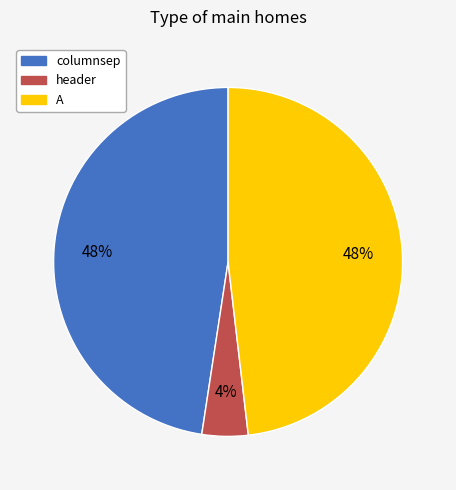

How many slices are in this pie chart?

3